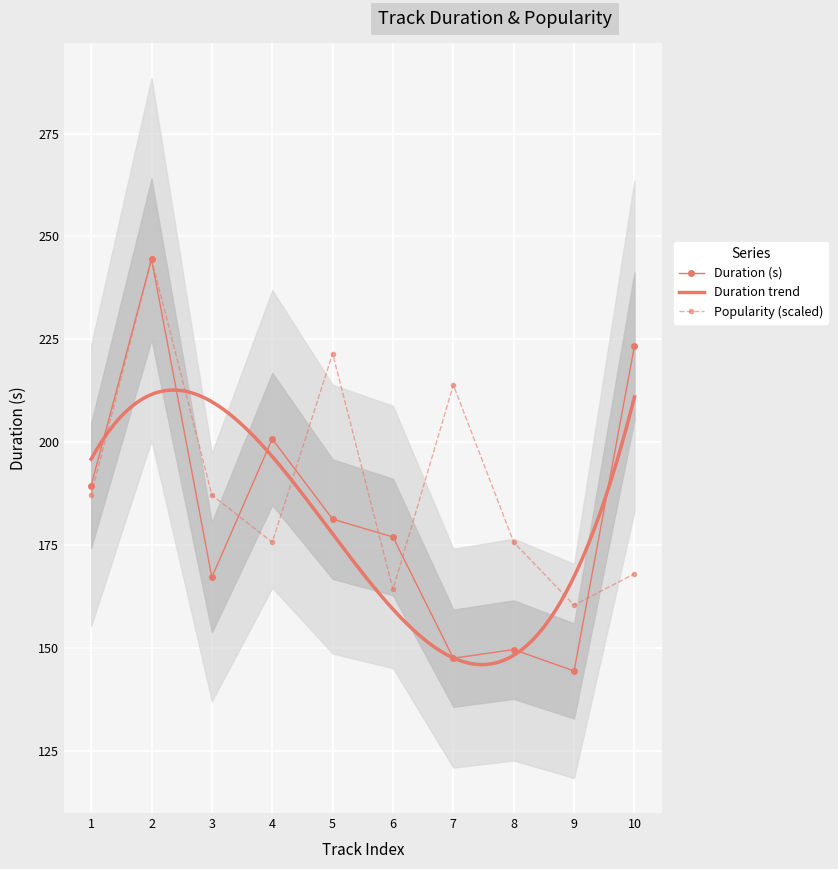

In Popularity, how many points are lower than both neighbors (excluding endpoints)?

3